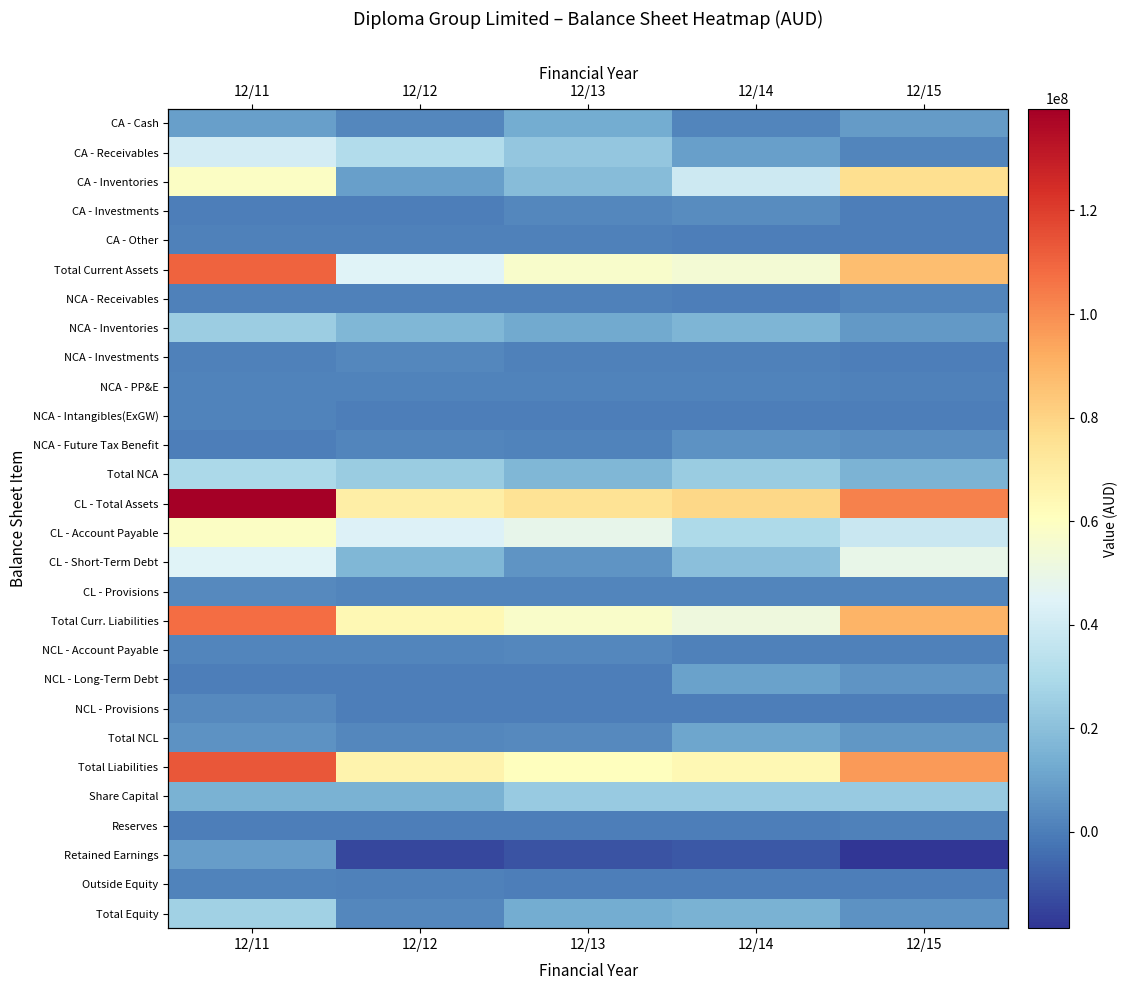

Is the value of CL - Short-Term Debt at 12/13 greater than the value of Total Current Assets at 12/14?

No